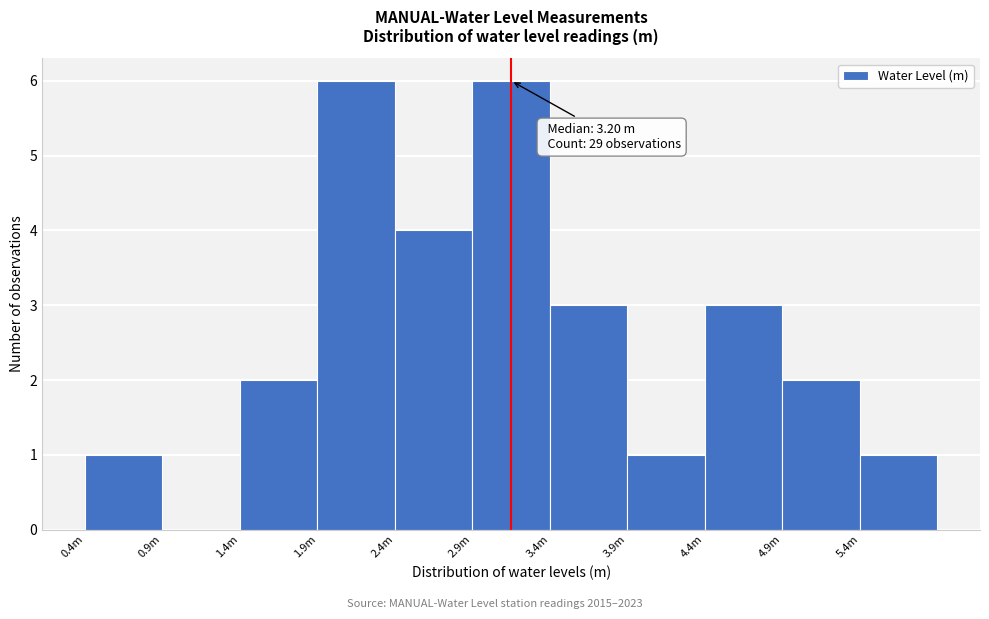

Reading left to right, what are all the values shown in this chart?

0.4m=1	0.9m=0	1.4m=2	1.9m=6	2.4m=4	2.9m=6	3.4m=3	3.9m=1	4.4m=3	4.9m=2	5.4m=1